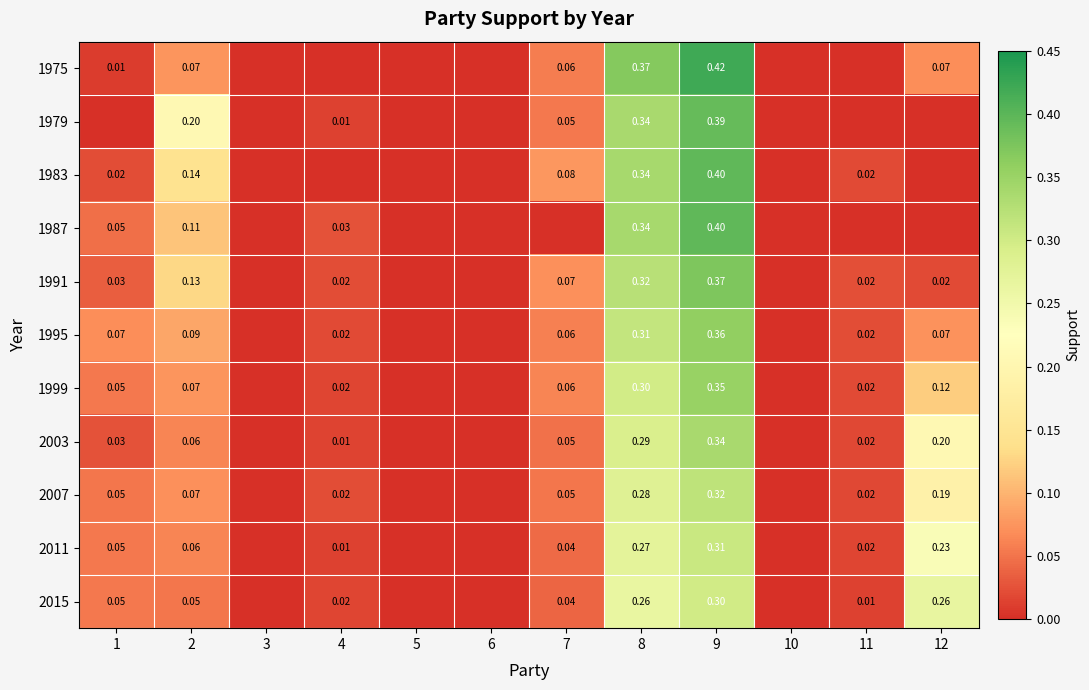

At 5, list the series in order from largest to smallest.

1975, 1979, 1983, 1987, 1991, 1995, 1999, 2003, 2007, 2011, 2015